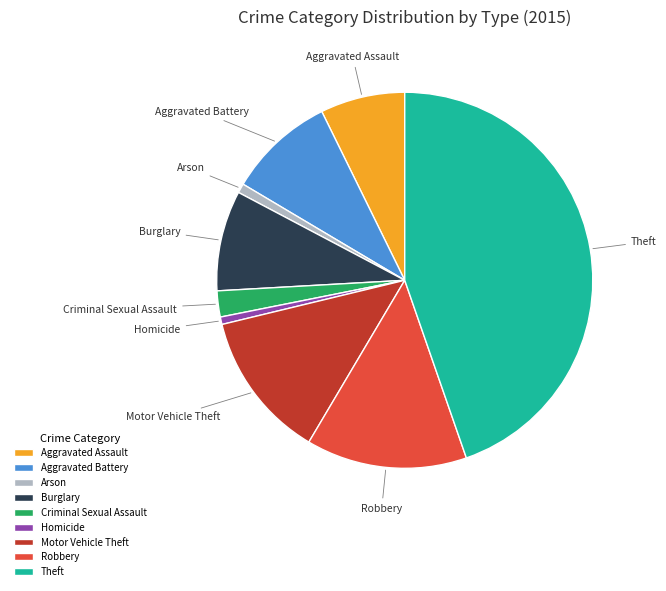

Count the number of slices in the pie.

9